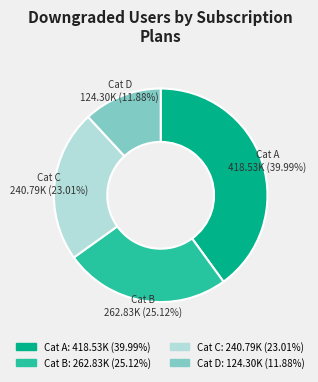

Is there a majority slice in this chart?

No